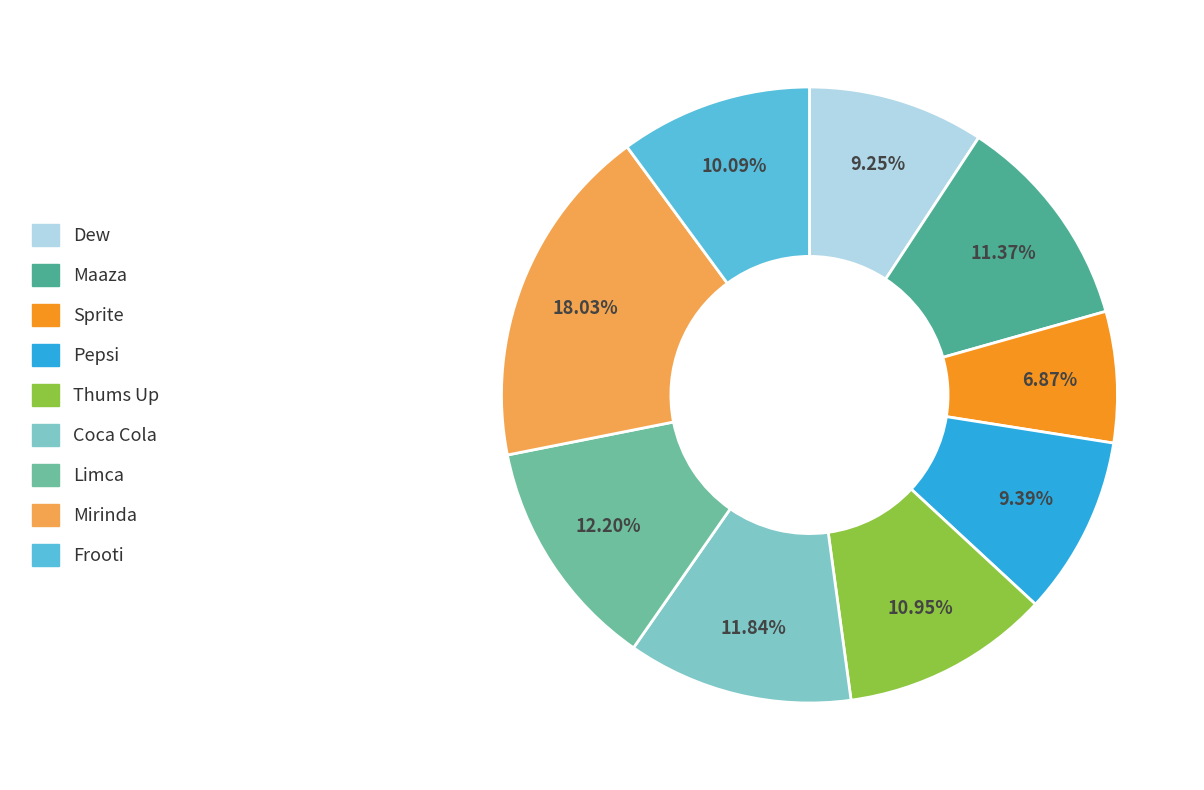

True or false: Mirinda accounts for 18% of the total.

True